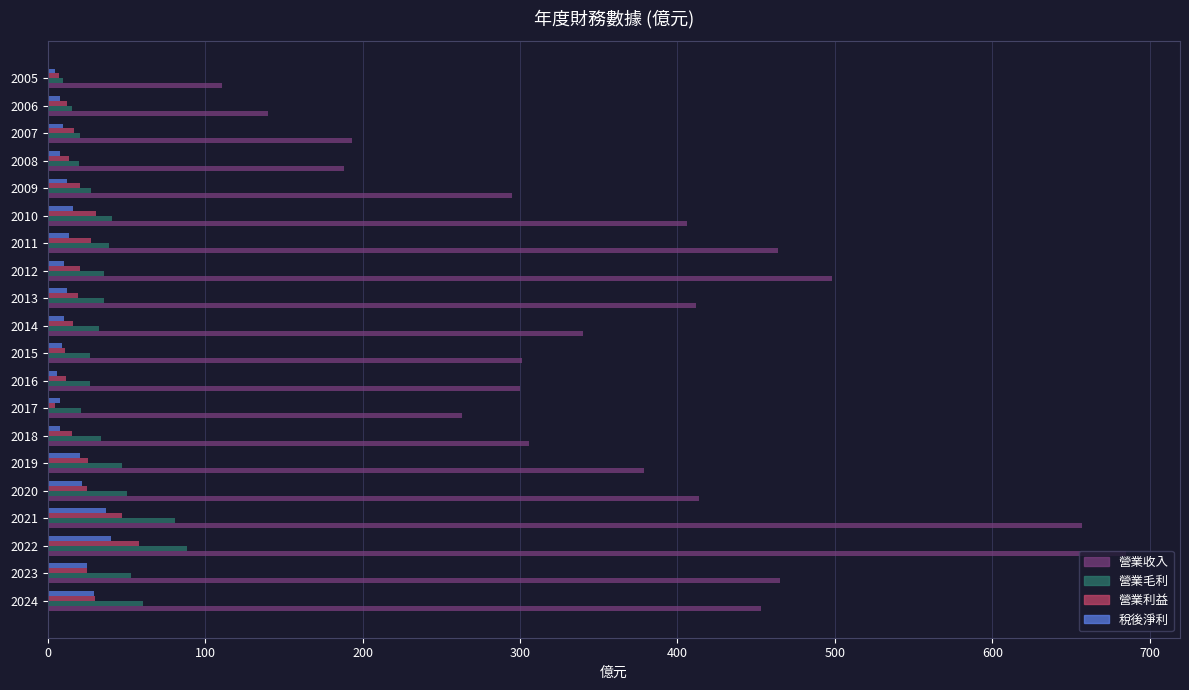

What is the difference between the maximum and minimum values in the 營業收入 series?

574.0